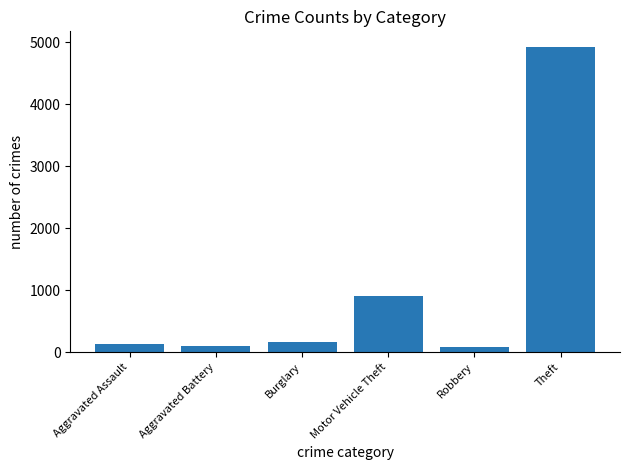

What is the greatest value displayed?

4933